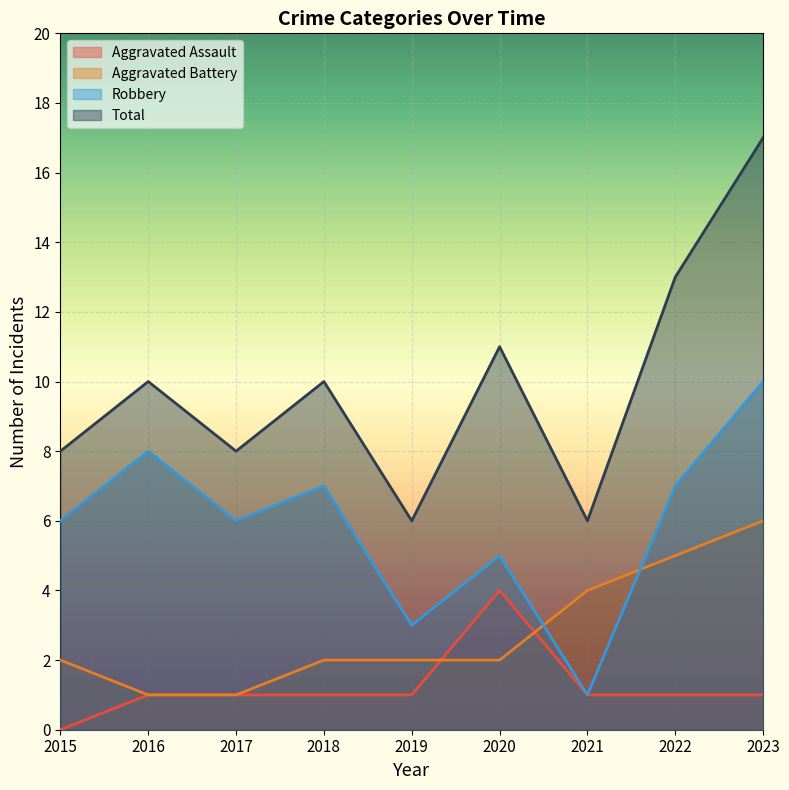

List the series in order of their overall mean, highest first.

Total, Robbery, Aggravated Battery, Aggravated Assault